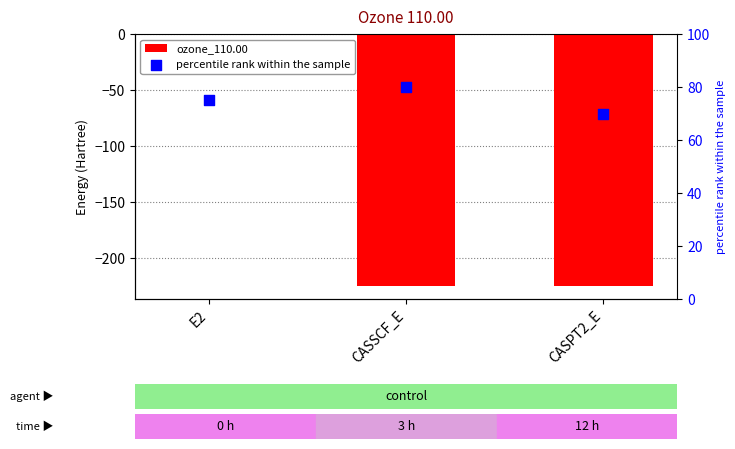

What are all the series names shown in the legend?

ozone_110.00, percentile rank within the sample